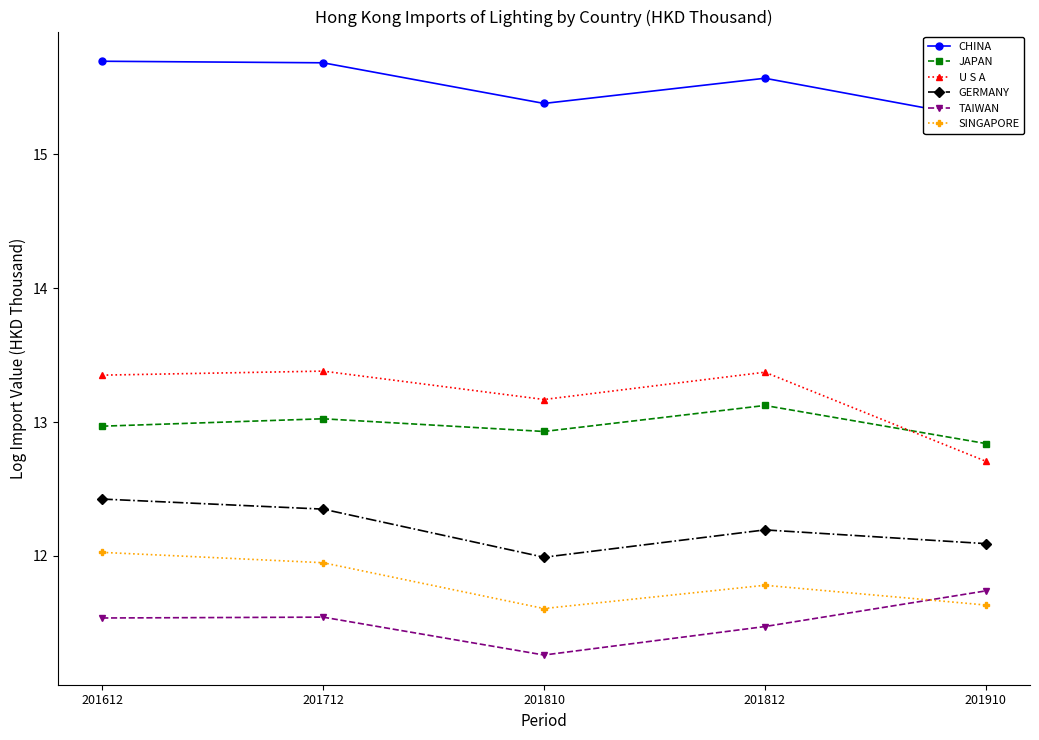

Reading left to right, transcribe all the data shown in this chart.

CHINA: 201612=15.7	201712=15.7	201810=15.4	201812=15.6	201910=15.3
JAPAN: 201612=13.0	201712=13.0	201810=12.9	201812=13.1	201910=12.8
U S A: 201612=13.3	201712=13.4	201810=13.2	201812=13.4	201910=12.7
GERMANY: 201612=12.4	201712=12.3	201810=12.0	201812=12.2	201910=12.1
TAIWAN: 201612=11.5	201712=11.5	201810=11.3	201812=11.5	201910=11.7
SINGAPORE: 201612=12.0	201712=11.9	201810=11.6	201812=11.8	201910=11.6